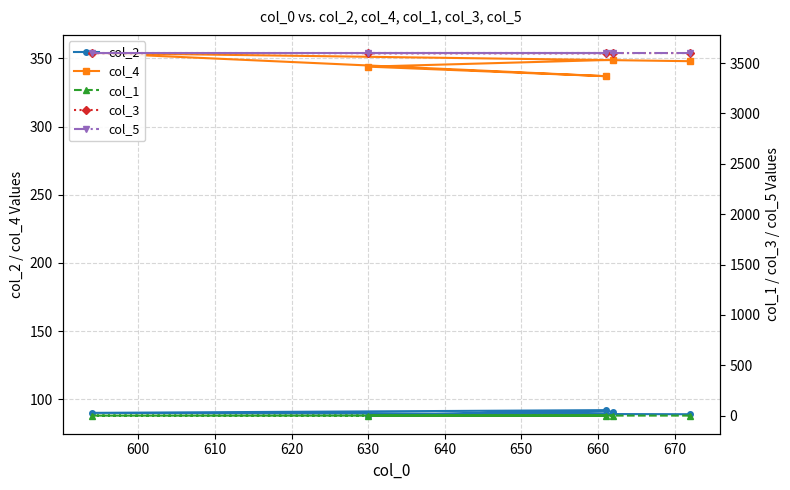

What is the maximum value for col_2?

92